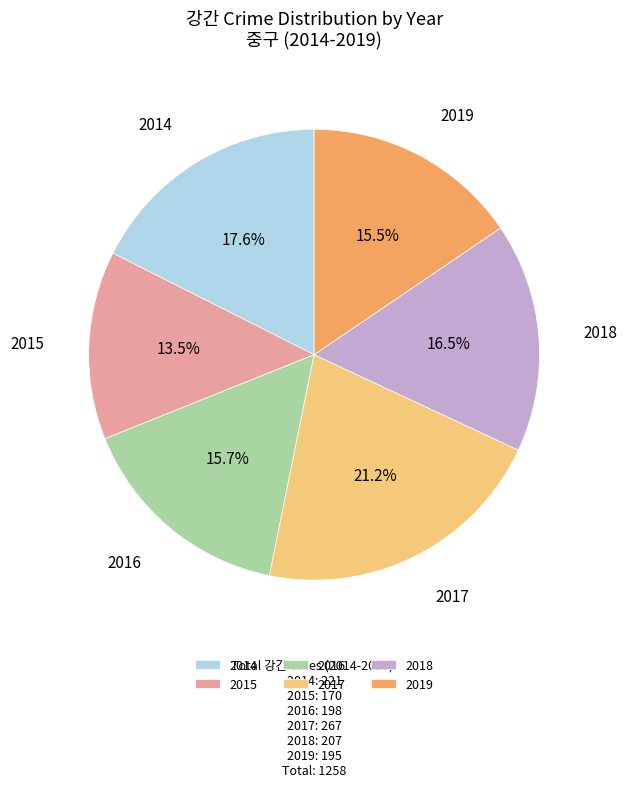

Between 2015 and 2018, which is larger?

2018